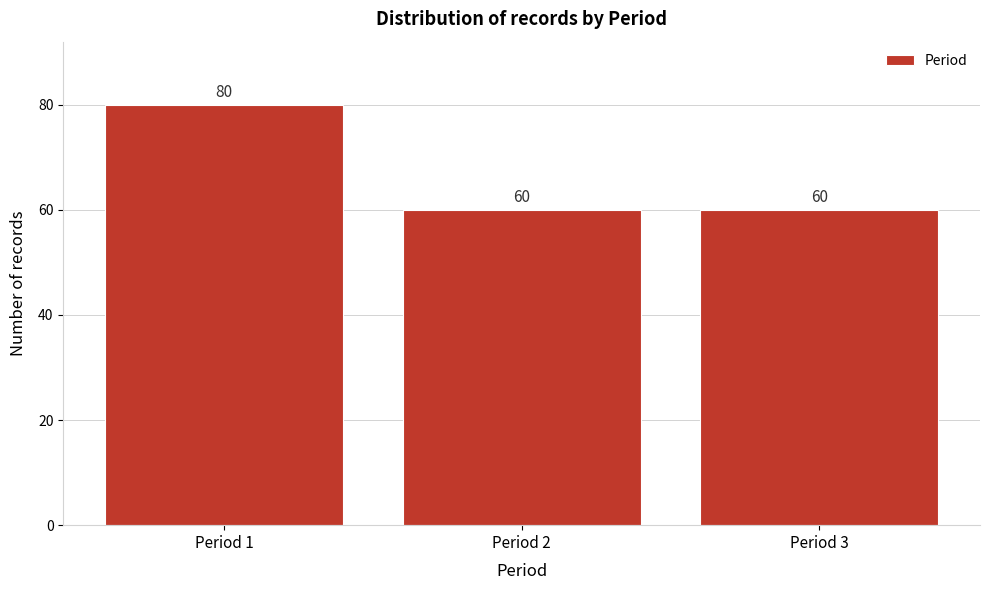

Reading left to right, list all the values displayed in this chart.

80	60	60